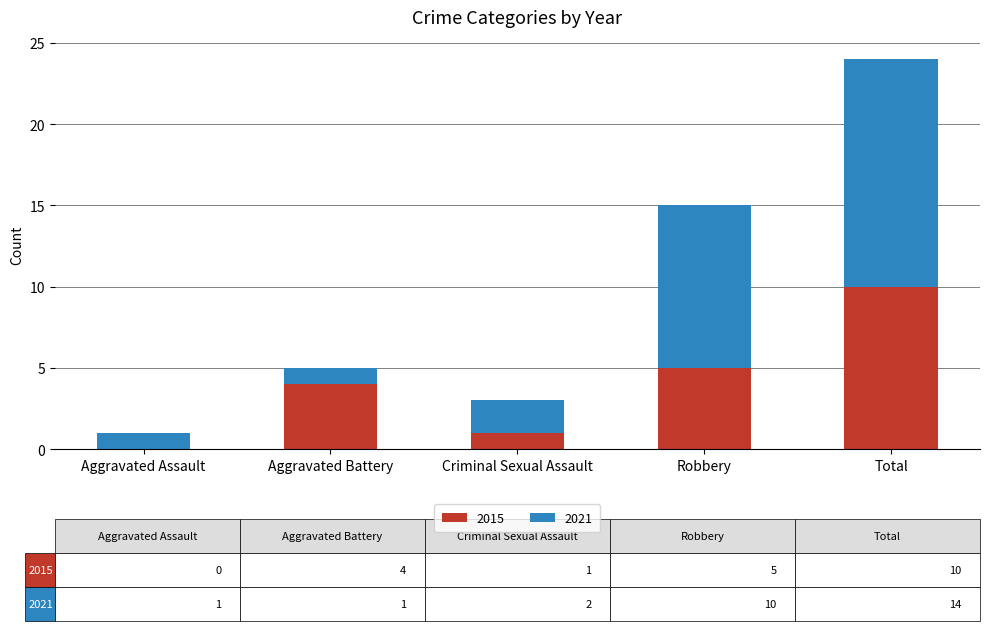

What are all the series names shown in the legend?

2015, 2021